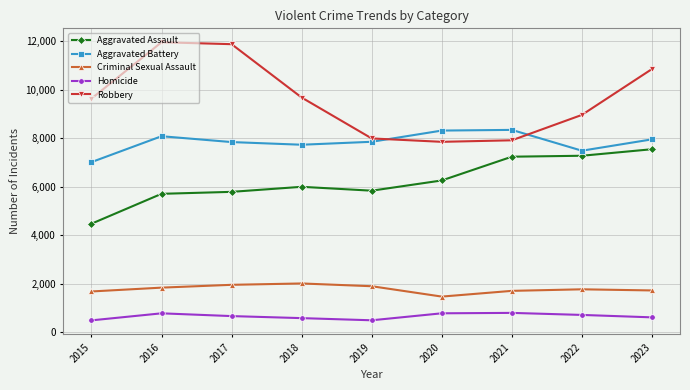

True or false: Homicide has a value of 225 at 2016.

False